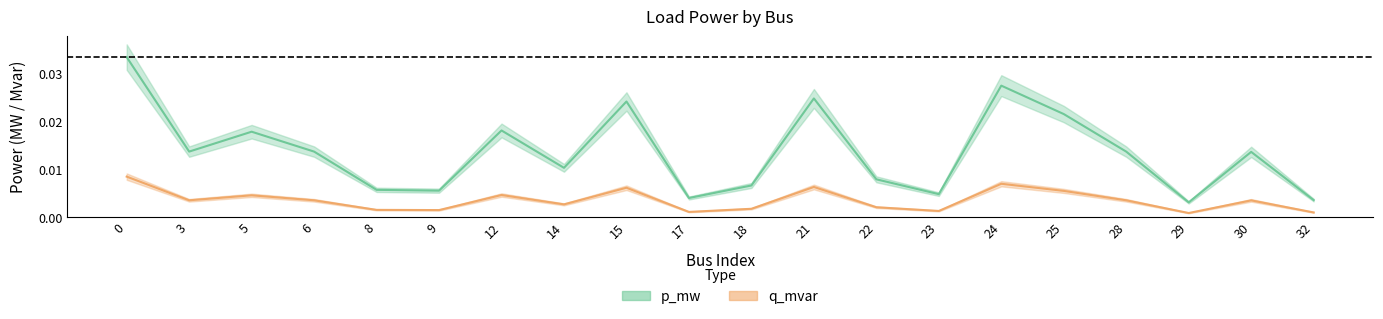

How many interior local peaks does the p_mw series have?

6